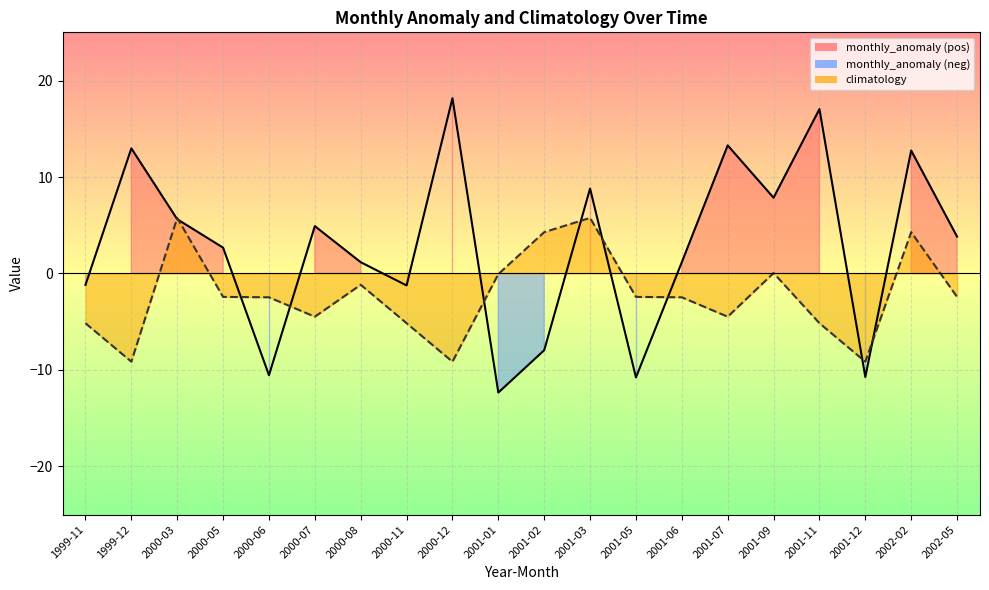

What is the label of the 3rd point from the right?

2001-12